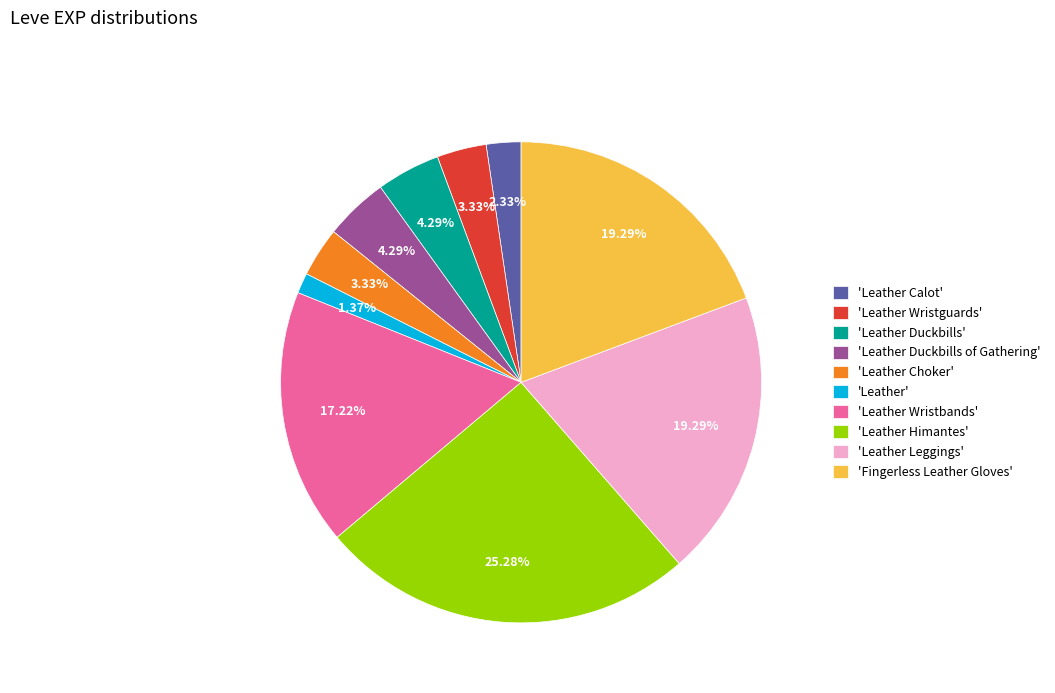

Approximately how many times larger is the value at 'Leather Himantes' compared to 'Leather Wristguards'?

7.6